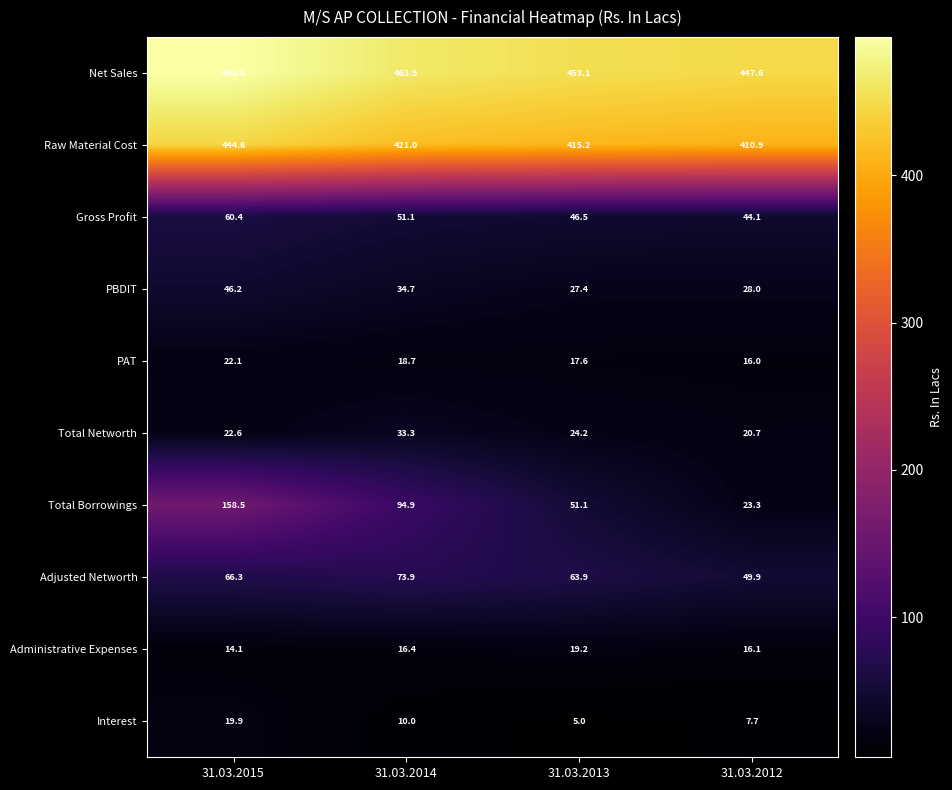

What is the difference between the maximum and minimum values in the Total Networth series?

12.6